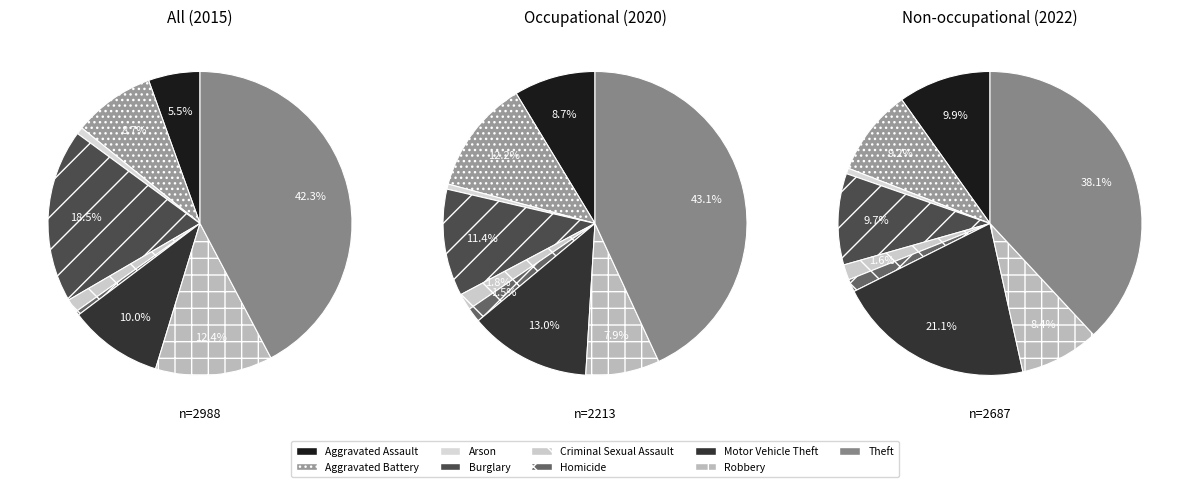

Count the number of slices in the pie.

9